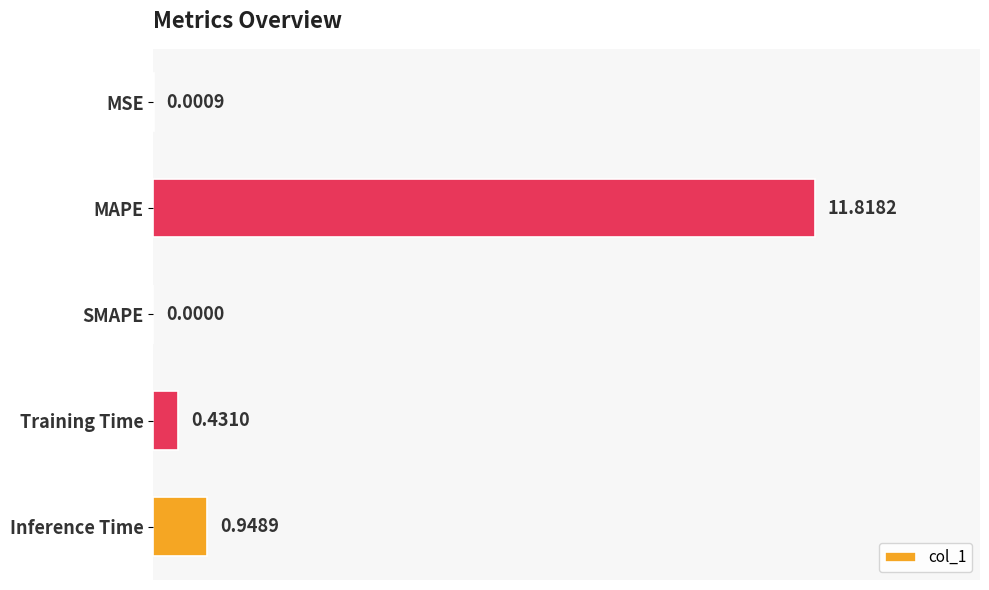

How many data points does each series have?

5